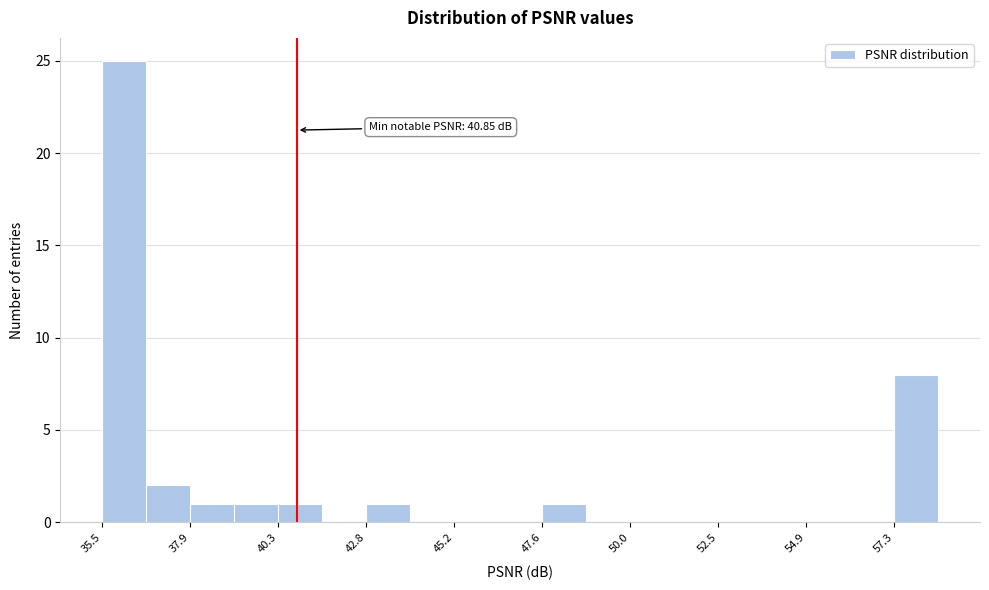

Around what value on the x-axis is the tallest bar? Give the approximate position of its centre, as read against the axis.

36.0